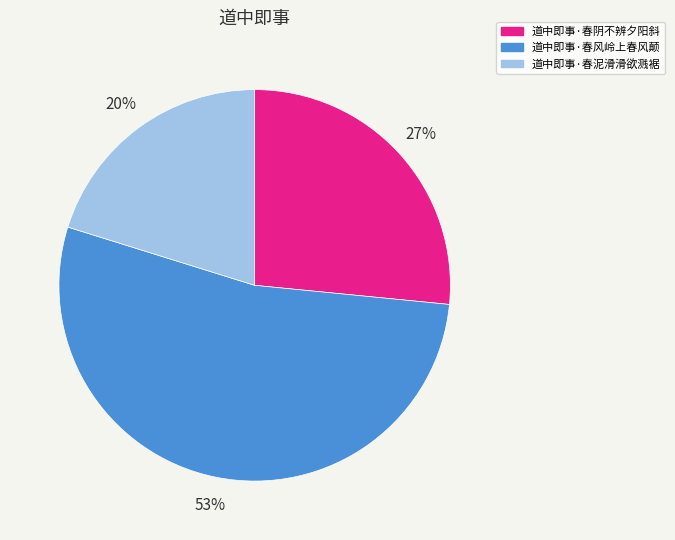

To the nearest percent, what is the combined percentage of 道中即事·春阴不辨夕阳斜 and 道中即事·春泥滑滑欲溅裾?

47%